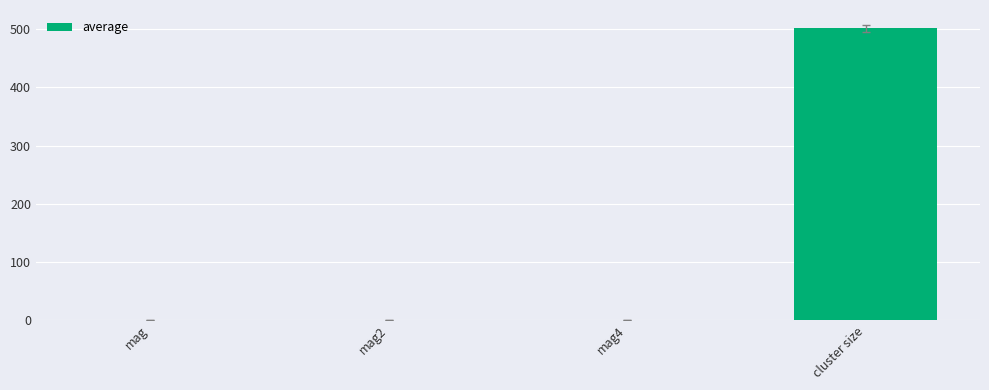

What is the average value?

125.8